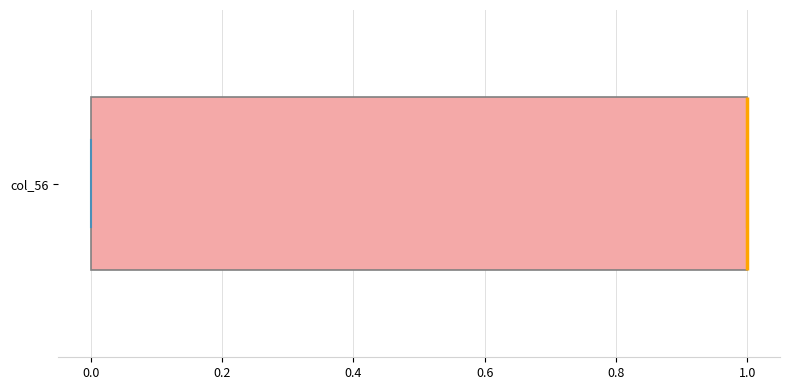

Read this box plot against the x-axis: the position of the median line, the range covered by the box, and the ends of both whiskers. The values are not printed on the chart, so give them approximately, as read against the axis.

median 1 (drawn on the box's right edge), box 0 to 1, whiskers 0 to 1